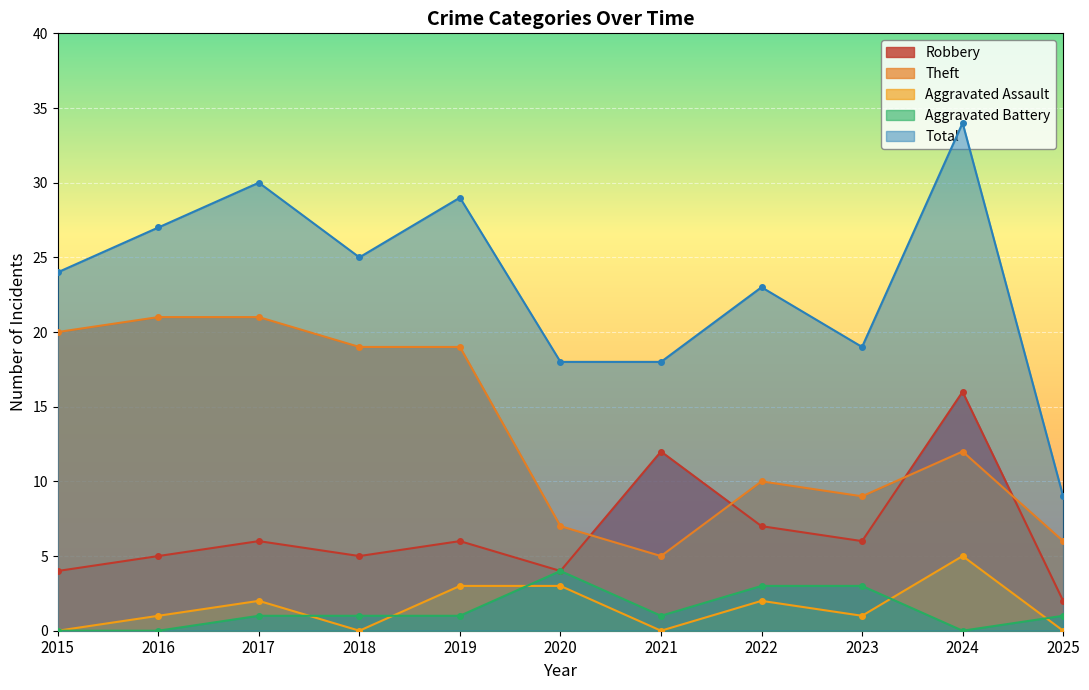

How many categories are shown in the chart?

11